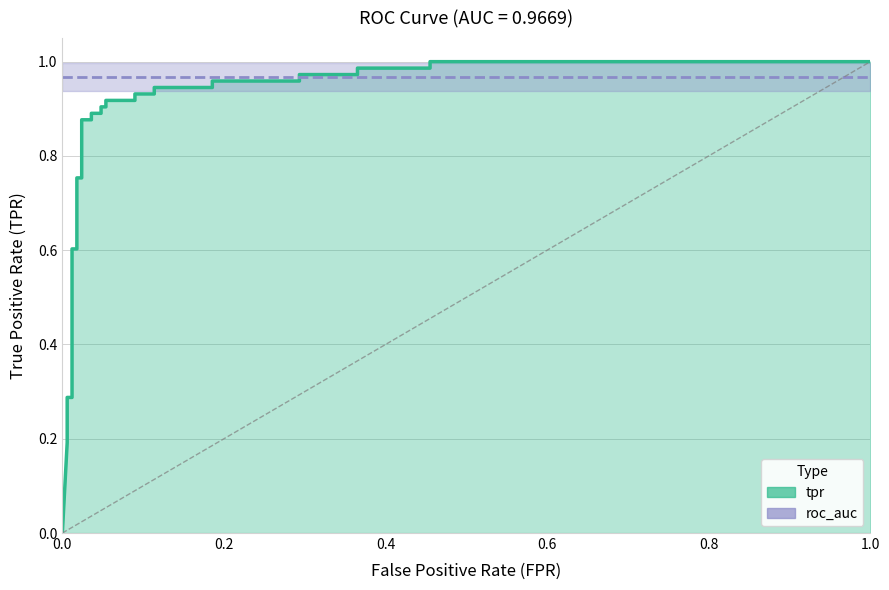

What is the sum of the values at 25 and 20?

1.9